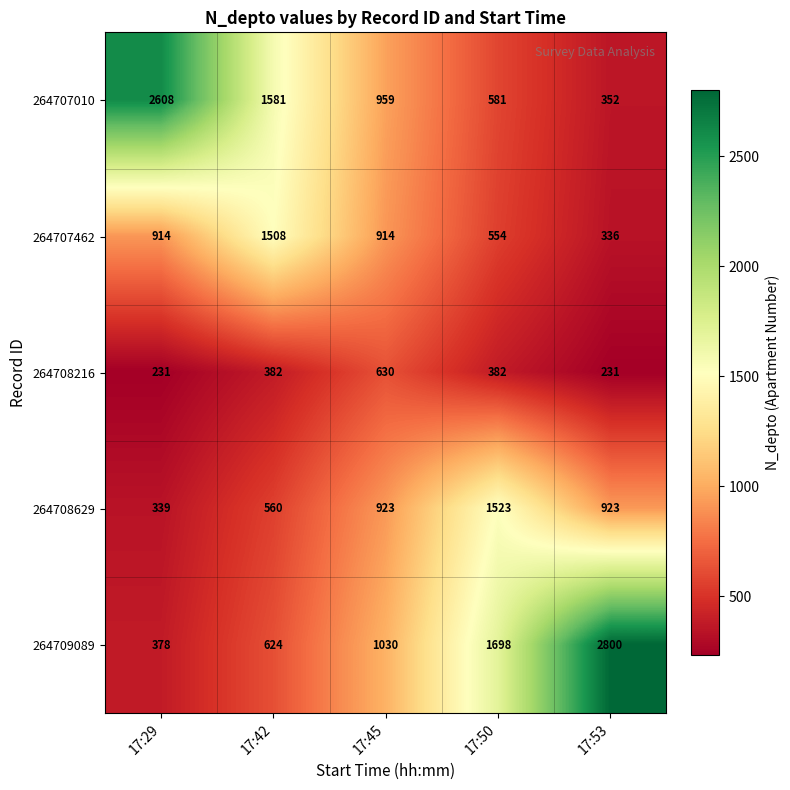

What is the difference between the 264709089 values at 17:42 and 17:50?

1074